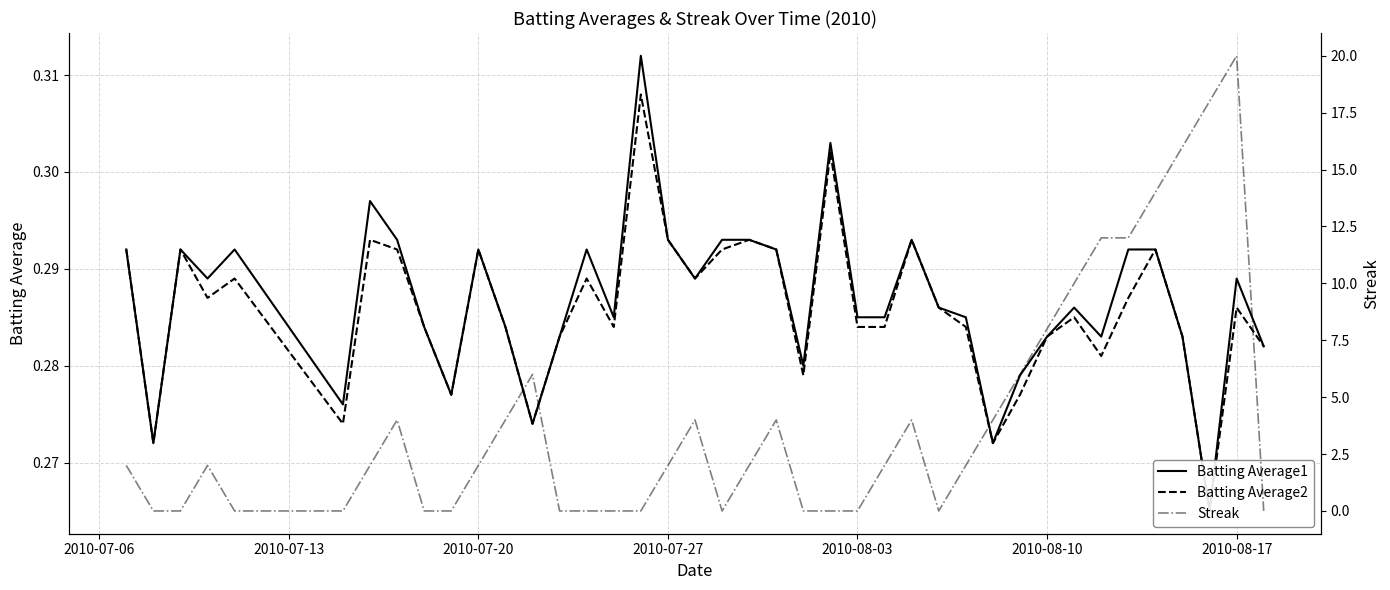

How many lines are shown in the chart?

3